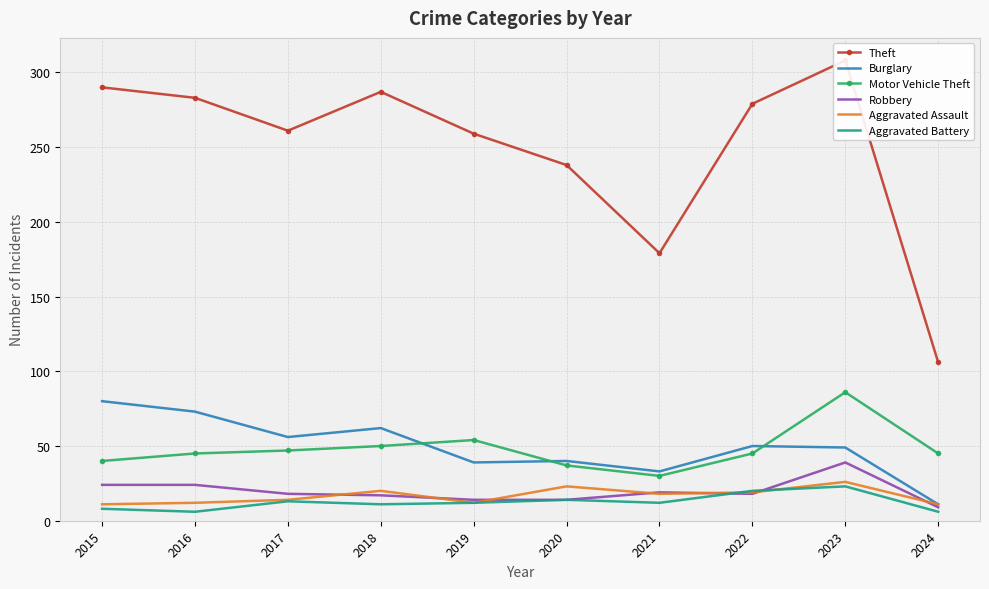

Where is Aggravated Battery nearest to the value 14?

2020